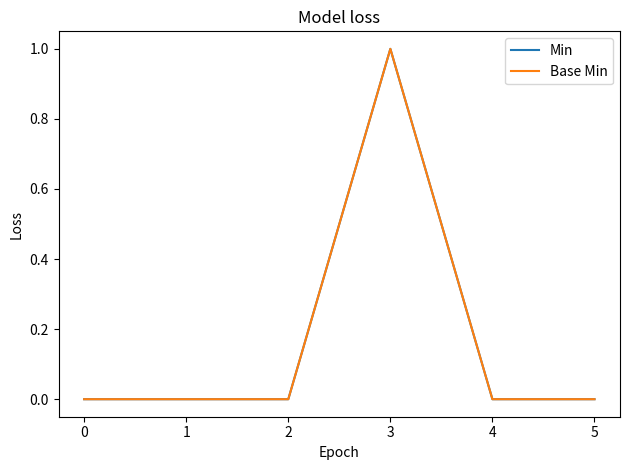

Is this an area chart (filled region under the line)?

No